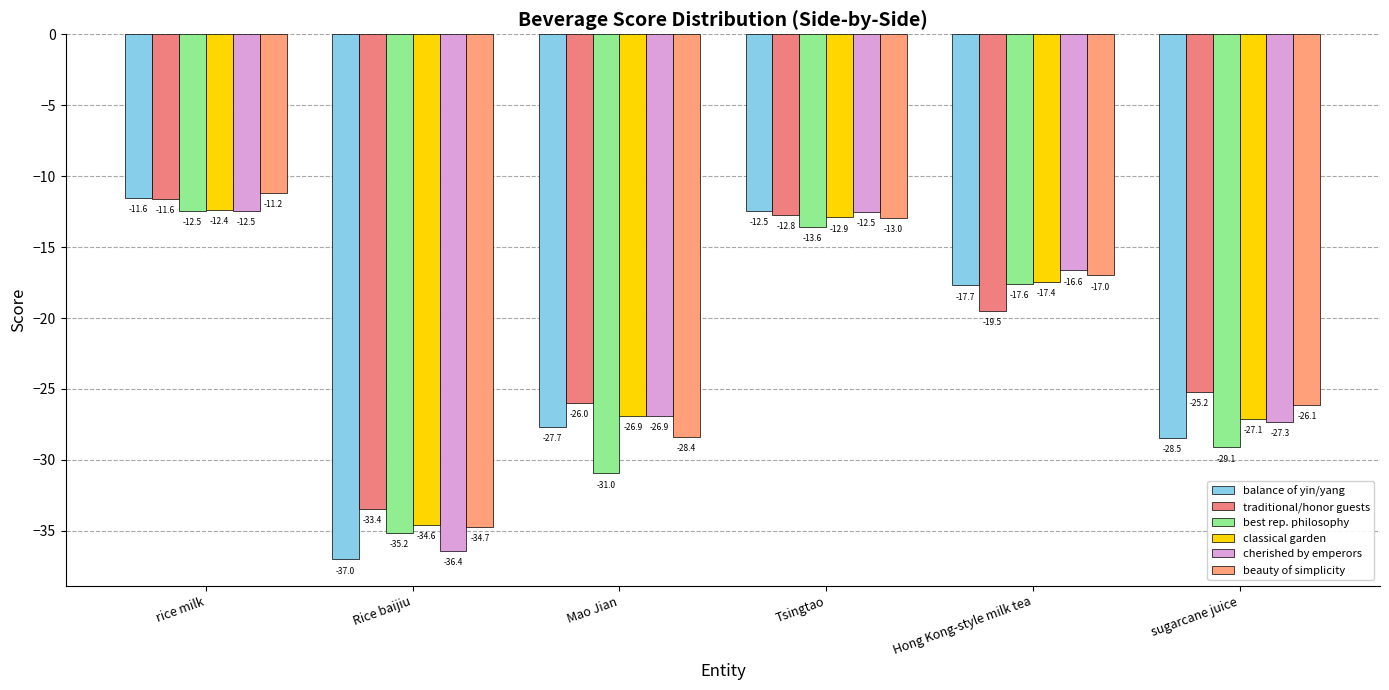

List the series in order of their peak value, lowest first.

cherished by emperors, best rep. philosophy, classical garden, traditional/honor guests, balance of yin/yang, beauty of simplicity